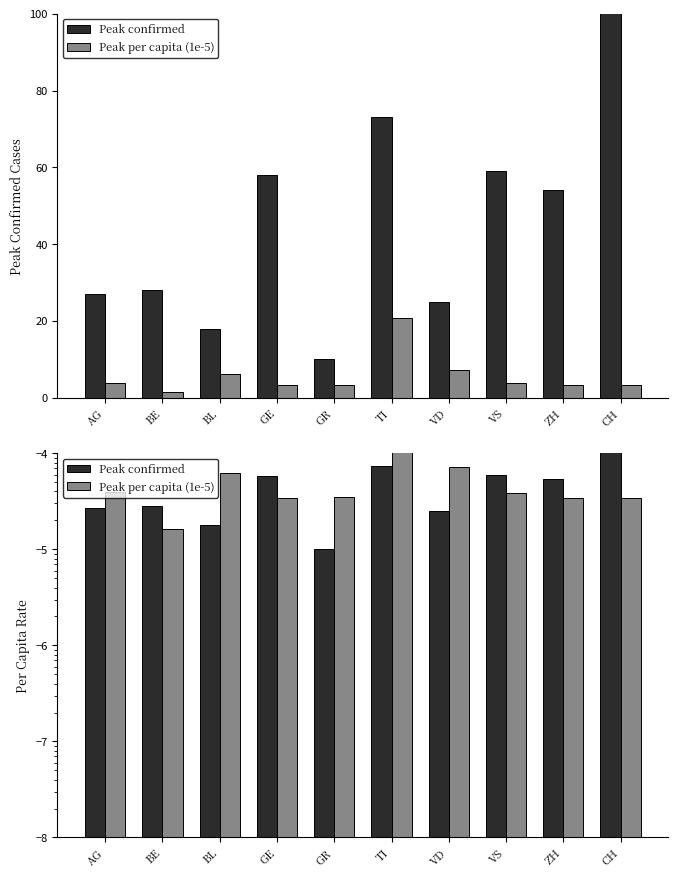

What is the label of the 8th bar from the right?

BL